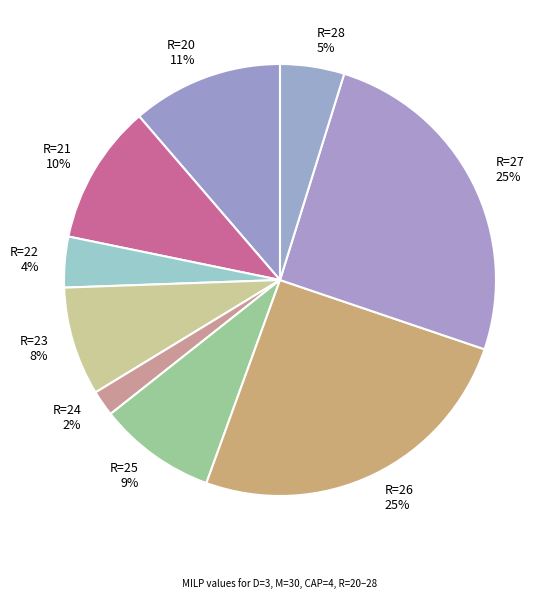

To the nearest percent, what portion does R=20 represent?

11%